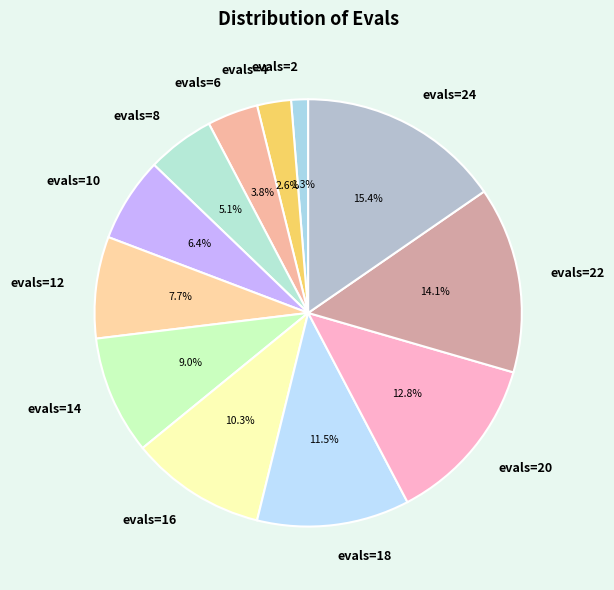

How much of the chart is everything except evals=8?

94.9%